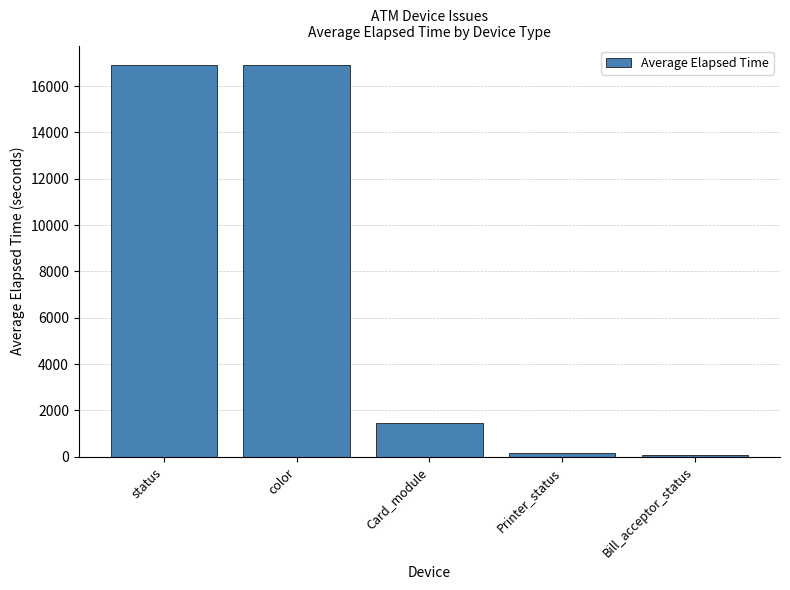

True or false: the data shows 149.5 at Printer_status.

True